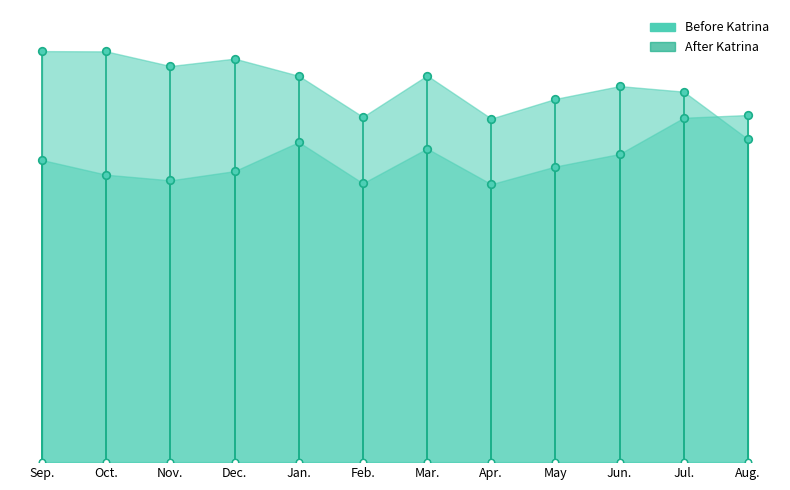

At which category is the sum across all series the highest?

Jul.